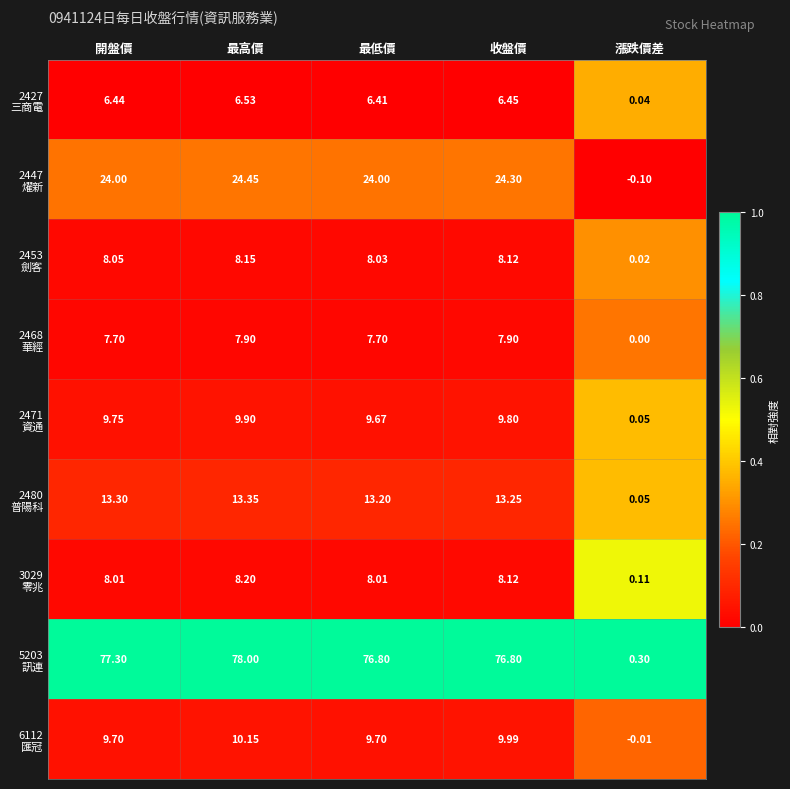

At which category is the sum across all series the highest?

最高價